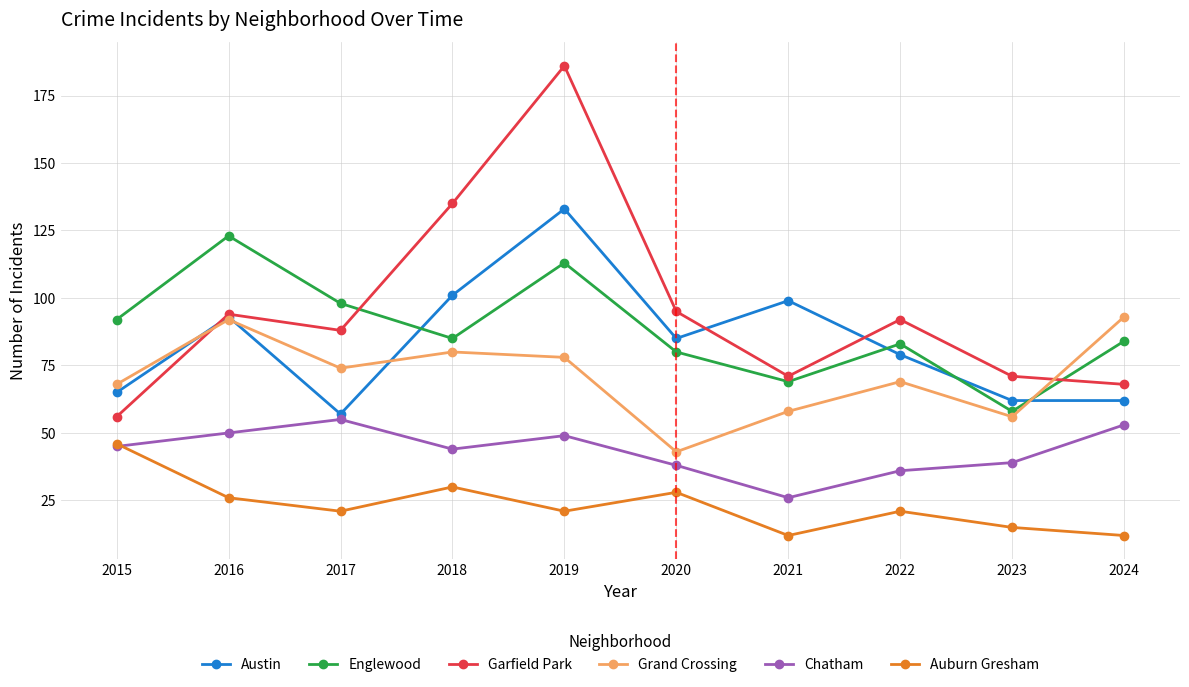

At which category does Garfield Park reach its first local valley?

2017